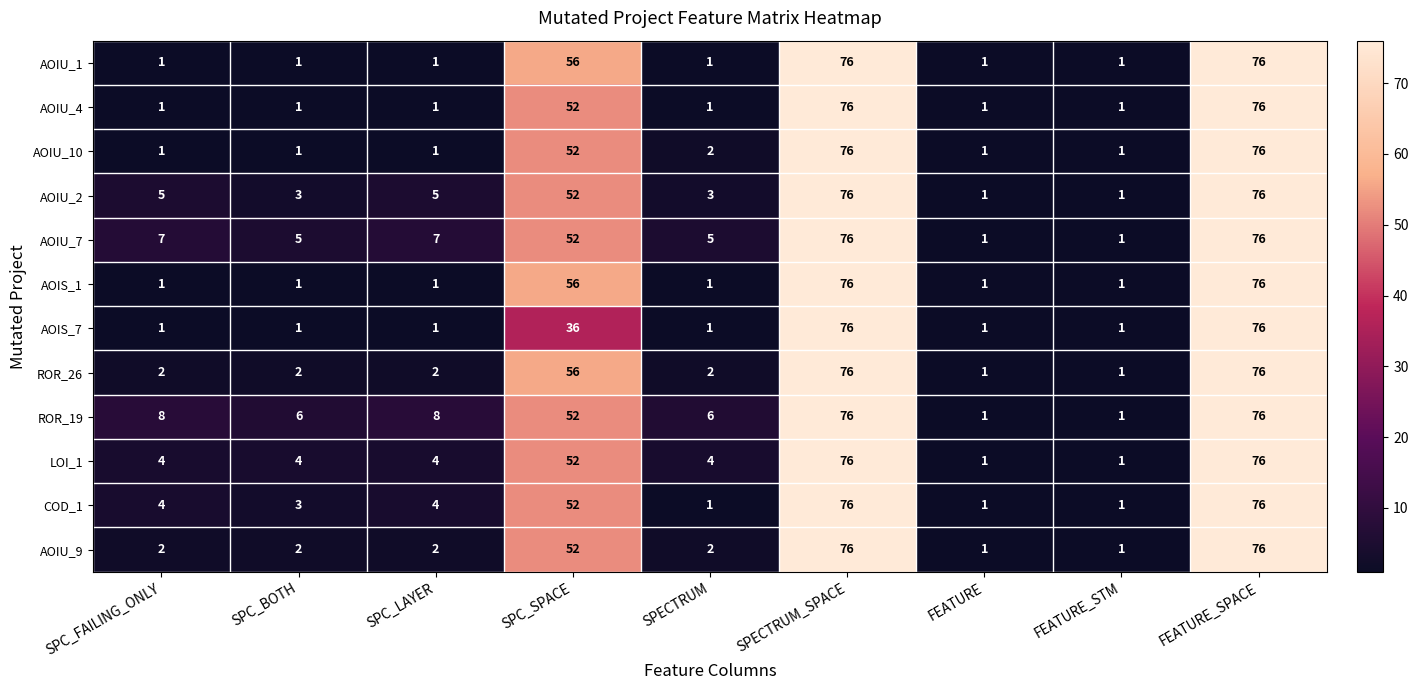

What is the spread (max minus min) of values at SPECTRUM?

5